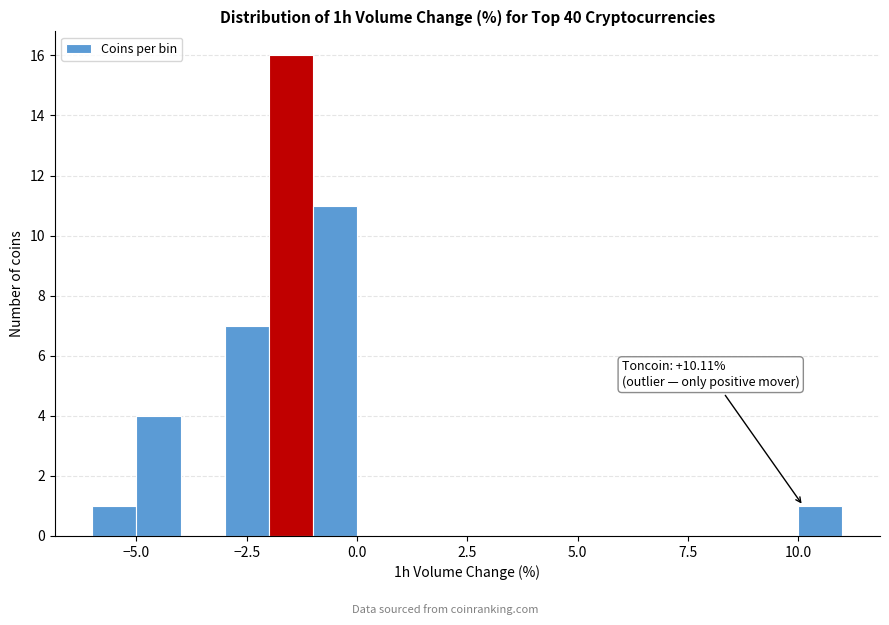

Around what value on the x-axis is the tallest bar? Give the approximate position of its centre, as read against the axis.

-1.5